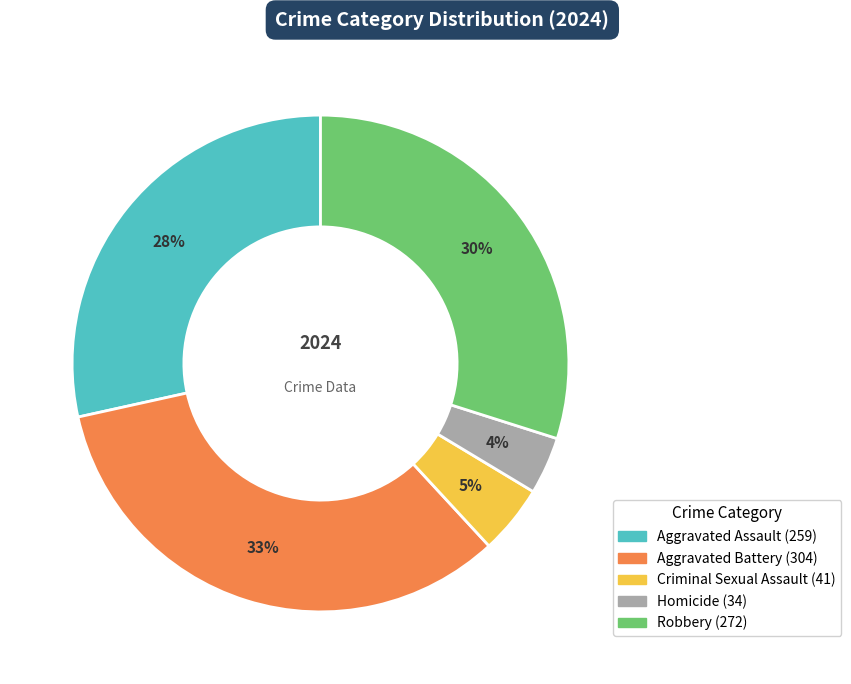

Count the number of slices in the pie.

5